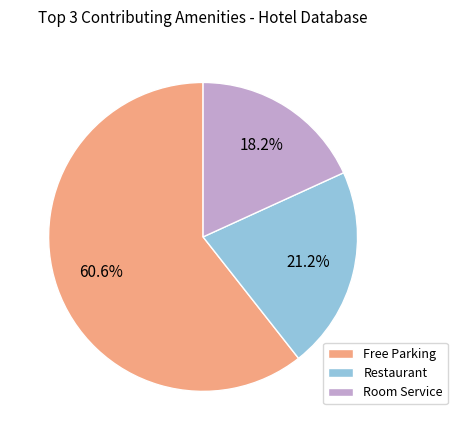

Which has a higher value, Room Service or Restaurant?

Restaurant